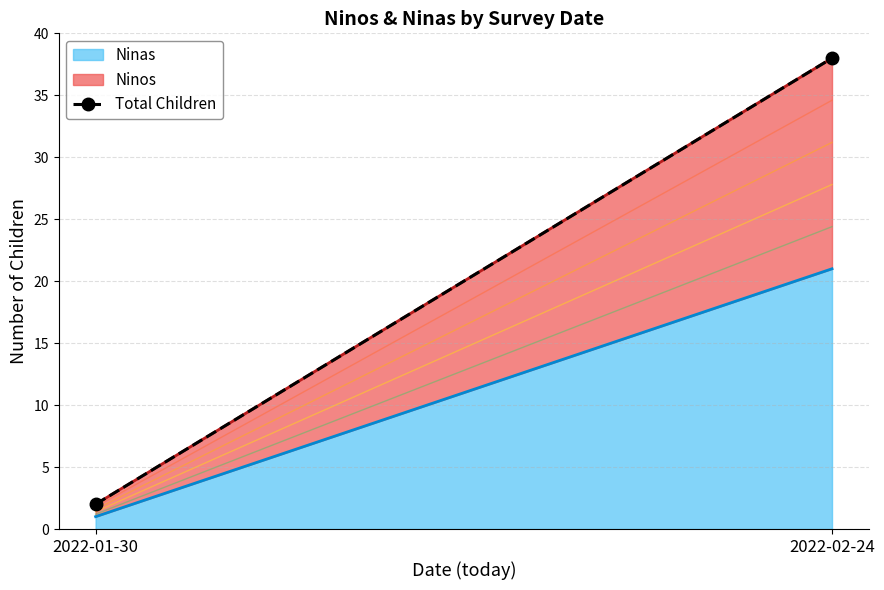

Approximately how many times larger is the value at 2022-02-24 compared to 2022-01-30?

19.0